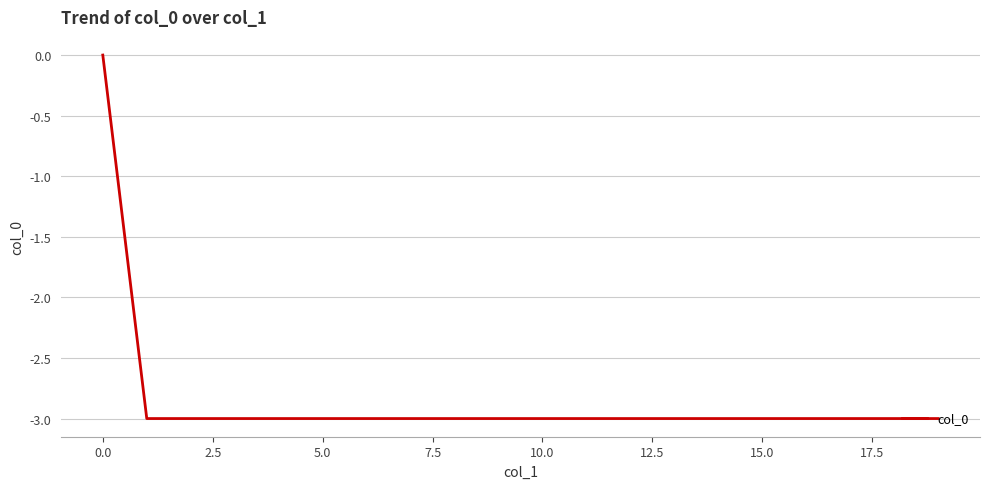

Does the chart display data point markers on the line(s)?

No